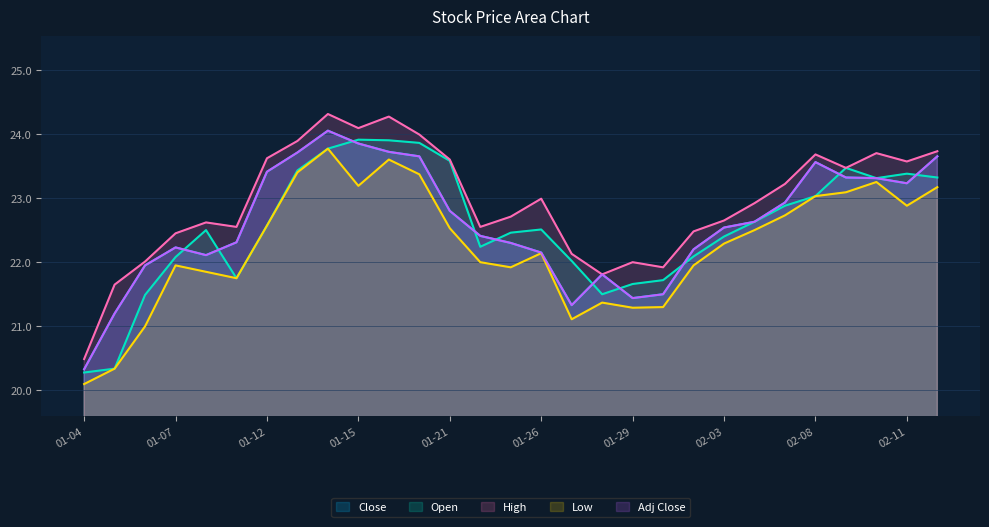

Reading left to right, transcribe all the data shown in this chart.

Close: 20.3	21.2	22.0	22.2	22.1	22.3	23.4	23.7	24.0	23.9	23.7	23.6	22.8	22.4	22.3	22.1	21.3	21.8	21.4	21.5	22.2	22.5	22.6	22.9	23.6	23.3	23.3	23.2	23.6
Open: 20.3	20.3	21.5	22.1	22.5	21.8	22.6	23.4	23.8	23.9	23.9	23.9	23.6	22.2	22.5	22.5	22.0	21.5	21.7	21.7	22.1	22.4	22.6	22.9	23.0	23.5	23.3	23.4	23.3
High: 20.5	21.6	22.0	22.5	22.6	22.5	23.6	23.9	24.3	24.1	24.3	24.0	23.6	22.5	22.7	23.0	22.1	21.8	22.0	21.9	22.5	22.6	22.9	23.2	23.7	23.5	23.7	23.6	23.7
Low: 20.1	20.3	21.0	22.0	21.9	21.8	22.6	23.4	23.8	23.2	23.6	23.4	22.5	22.0	21.9	22.1	21.1	21.4	21.3	21.3	22.0	22.3	22.5	22.7	23.0	23.1	23.2	22.9	23.2
Adj Close: 20.3	21.2	22.0	22.2	22.1	22.3	23.4	23.7	24.0	23.9	23.7	23.6	22.8	22.4	22.3	22.1	21.3	21.8	21.4	21.5	22.2	22.5	22.6	22.9	23.6	23.3	23.3	23.2	23.6